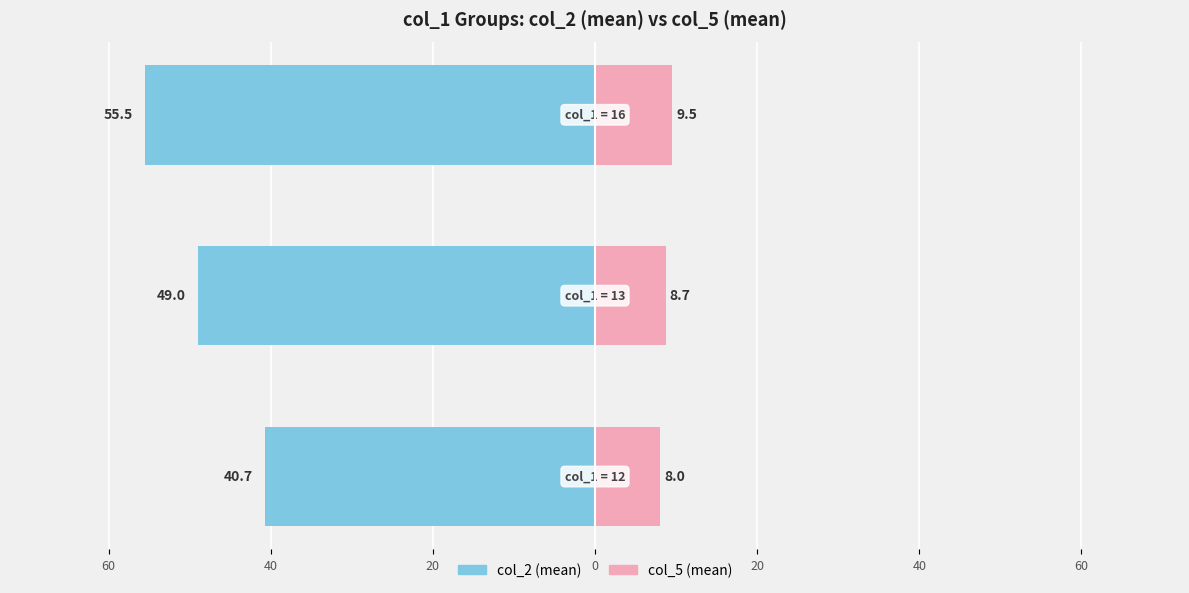

The col_5 series shows 5.1 at 60. True or false?

False